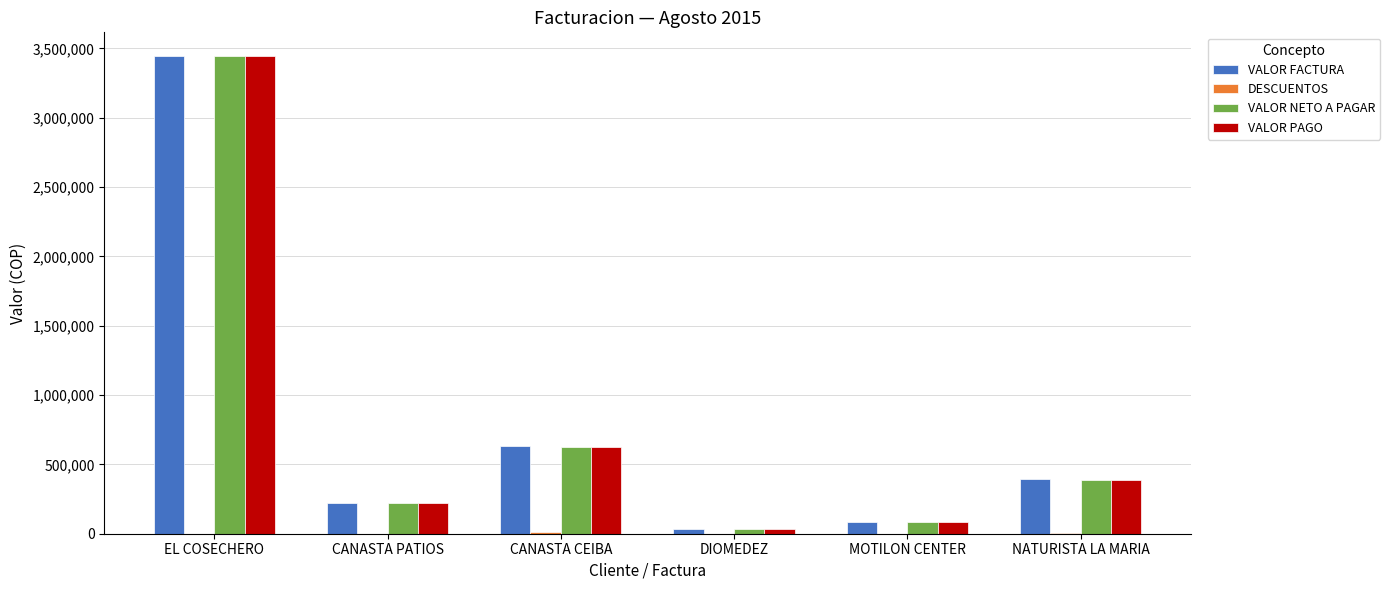

What is the maximum value for VALOR PAGO?

3442600